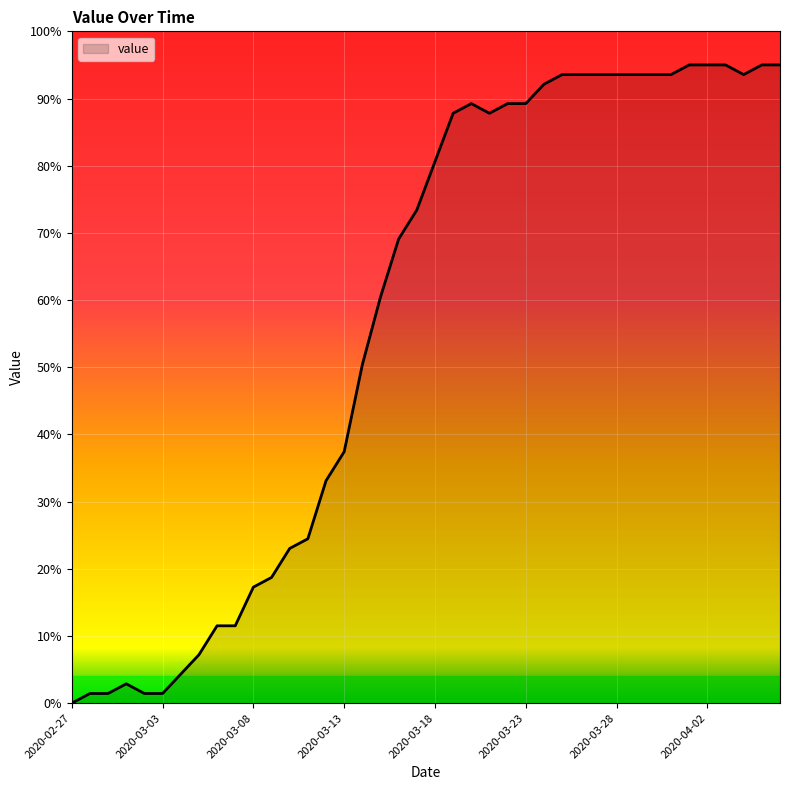

What is the difference between the maximum and minimum values?

95.0